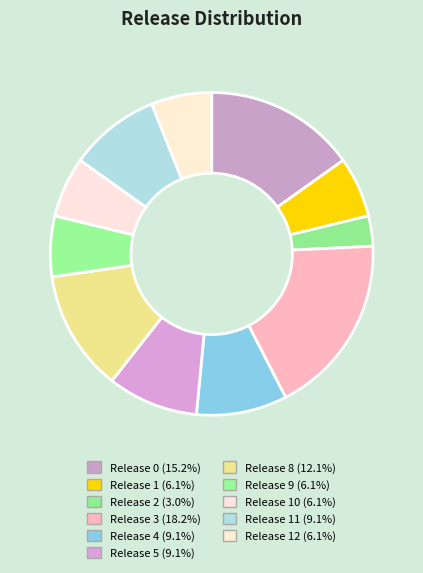

Count the number of slices in the pie.

11